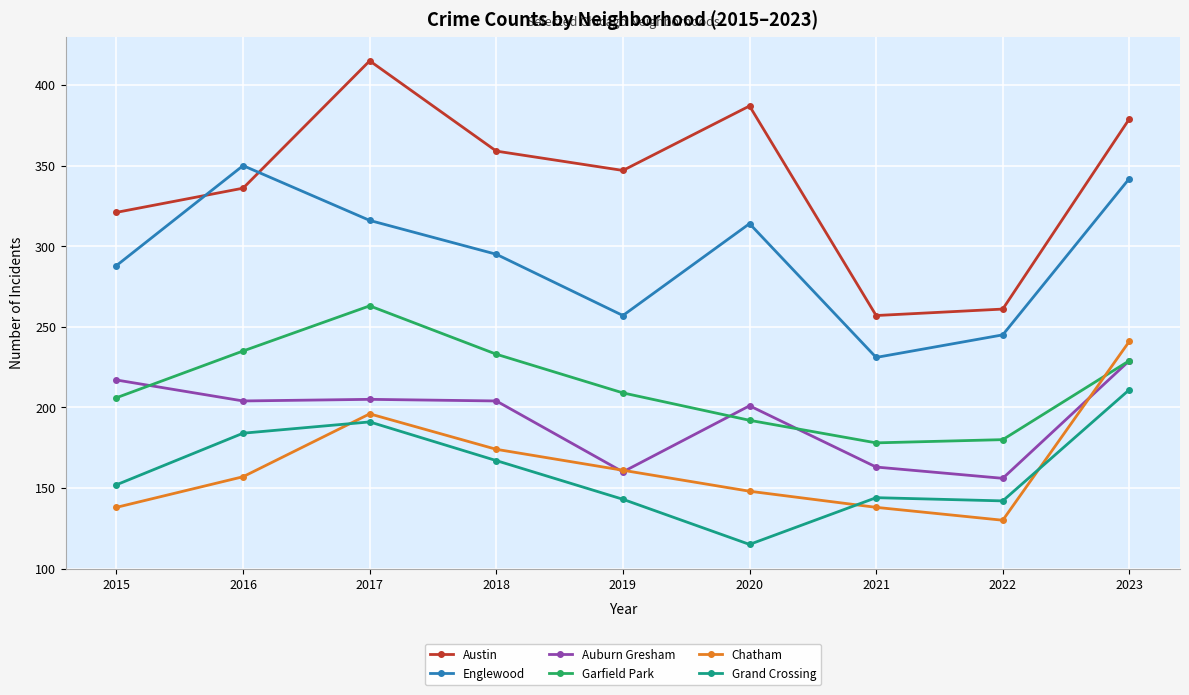

How many series are shown in this chart?

6